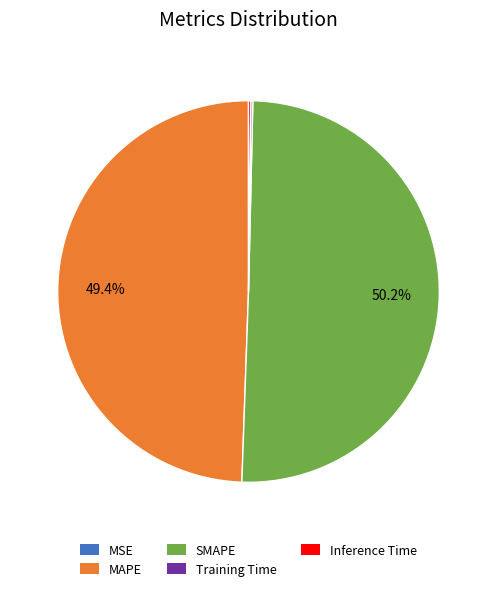

Combined, do SMAPE and MAPE account for over 50%?

Yes